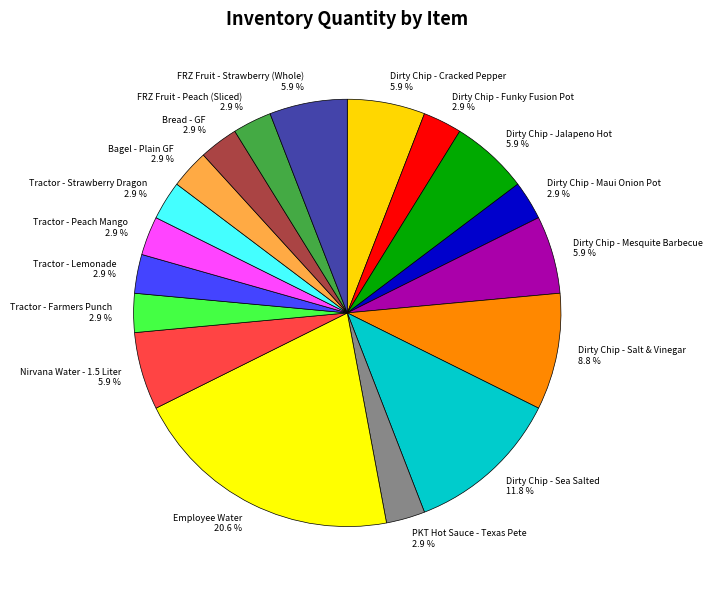

What is the total percentage of Dirty Chip - Mesquite Barbecue and Dirty Chip - Salt & Vinegar?

14.7%